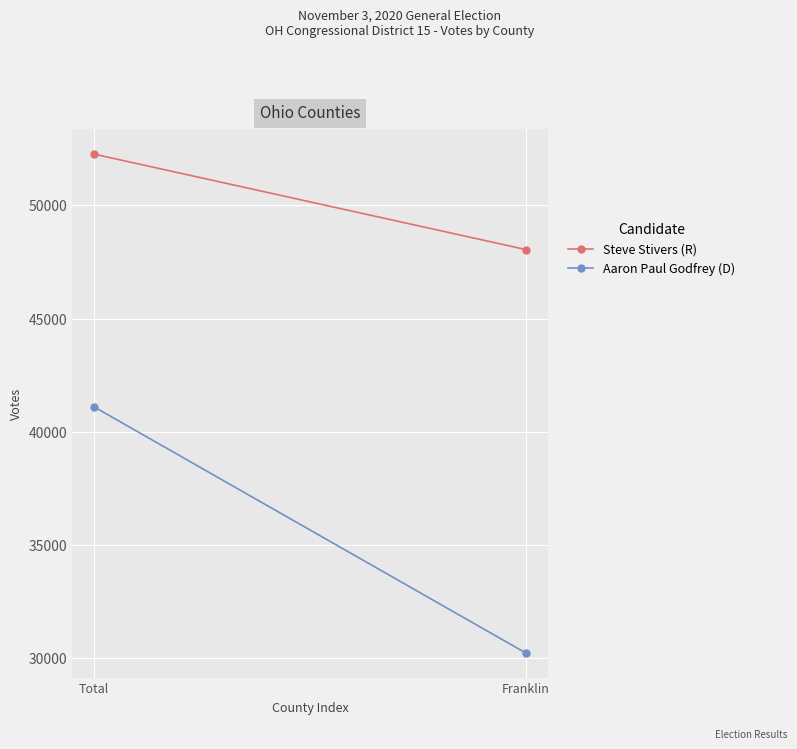

Rank the series by their maximum value, from highest to lowest.

Steve Stivers (R), Aaron Paul Godfrey (D)